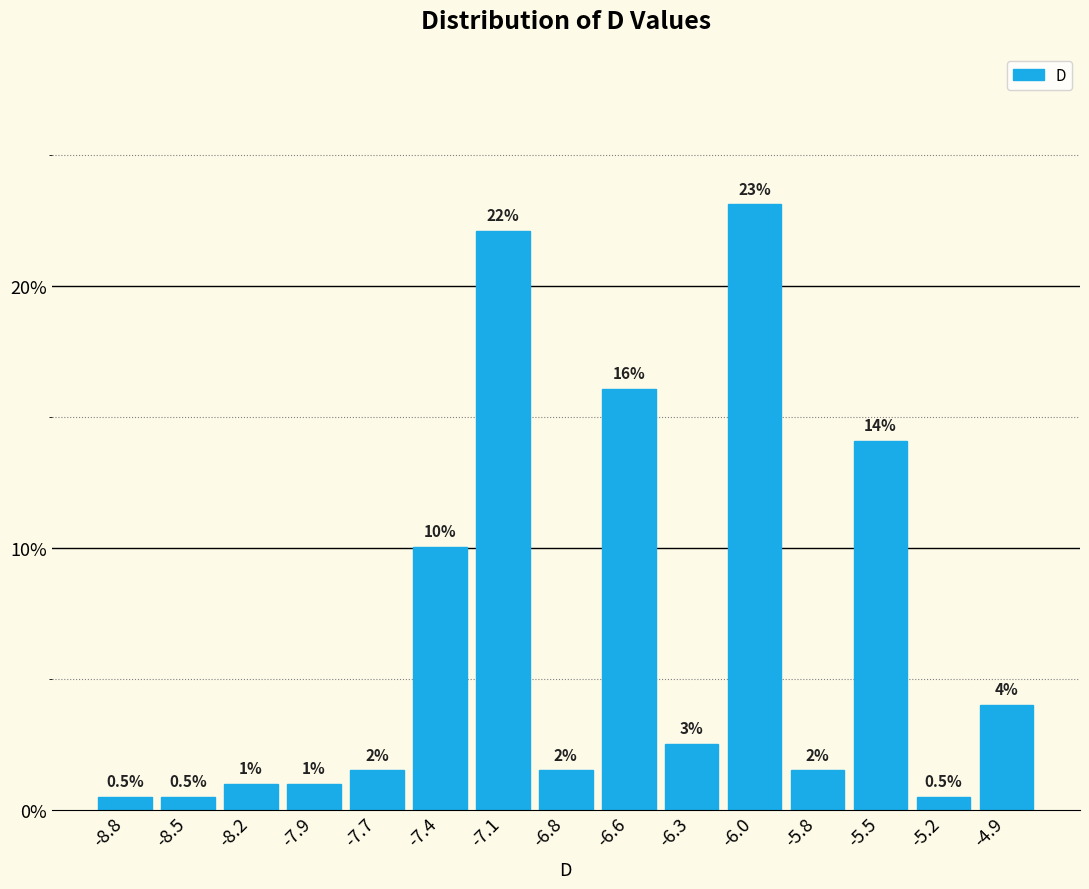

Reading right to left, list all the values displayed in this chart.

4.0	0.5	14.1	1.5	23.1	2.5	16.1	1.5	22.1	10.1	1.5	1.0	1.0	0.5	0.5